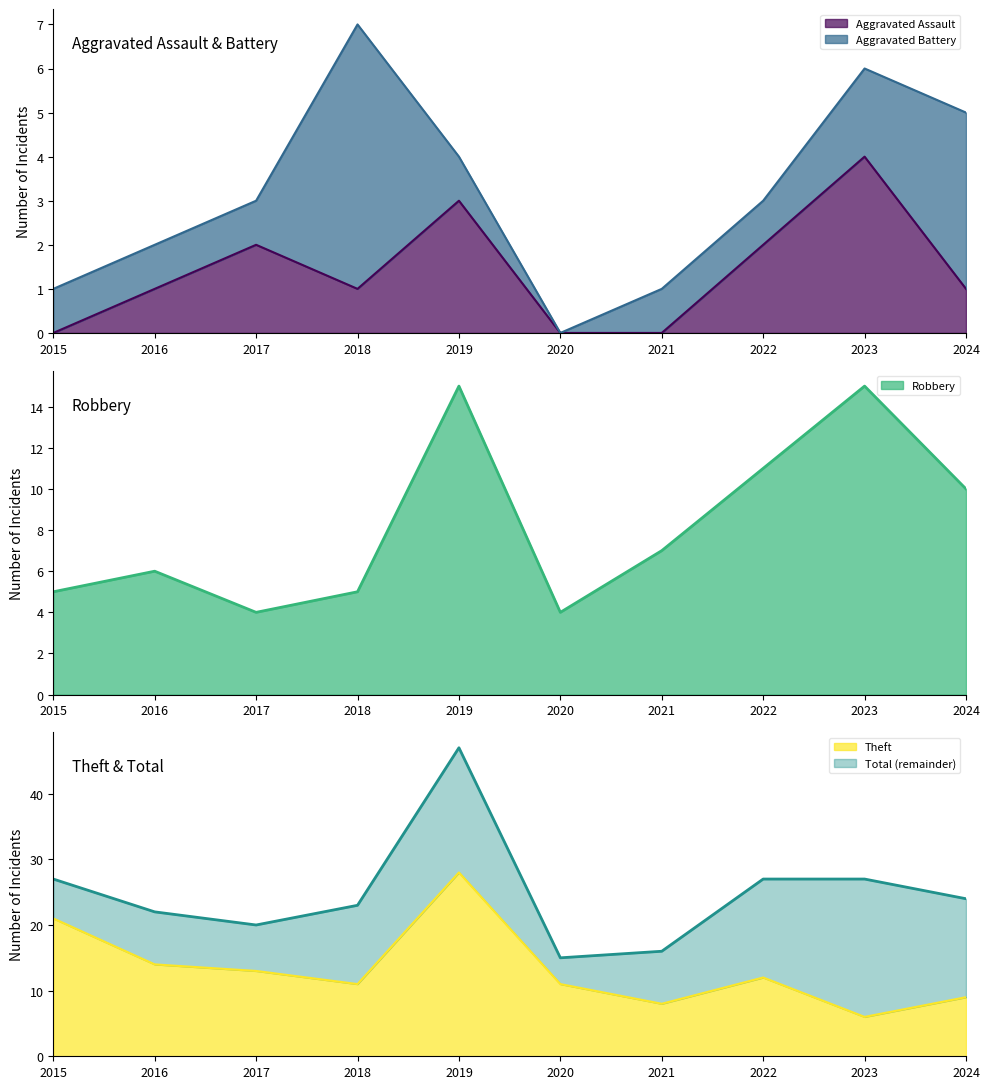

The Robbery series shows 15 at 2019. True or false?

True